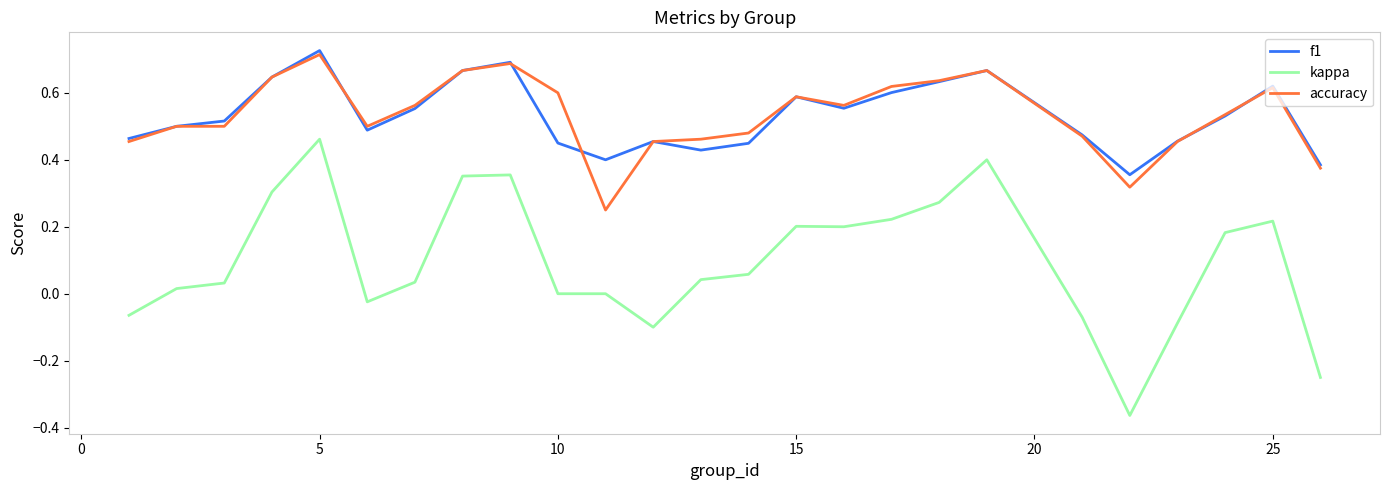

True or false: f1 and kappa cross at least once.

False